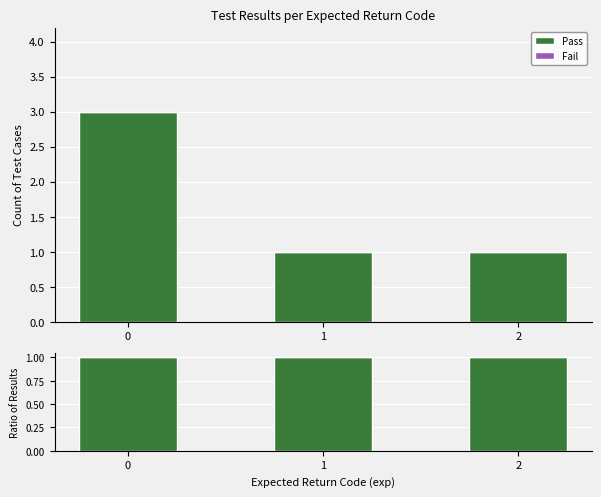

The Fail series shows 0 at 2. True or false?

True